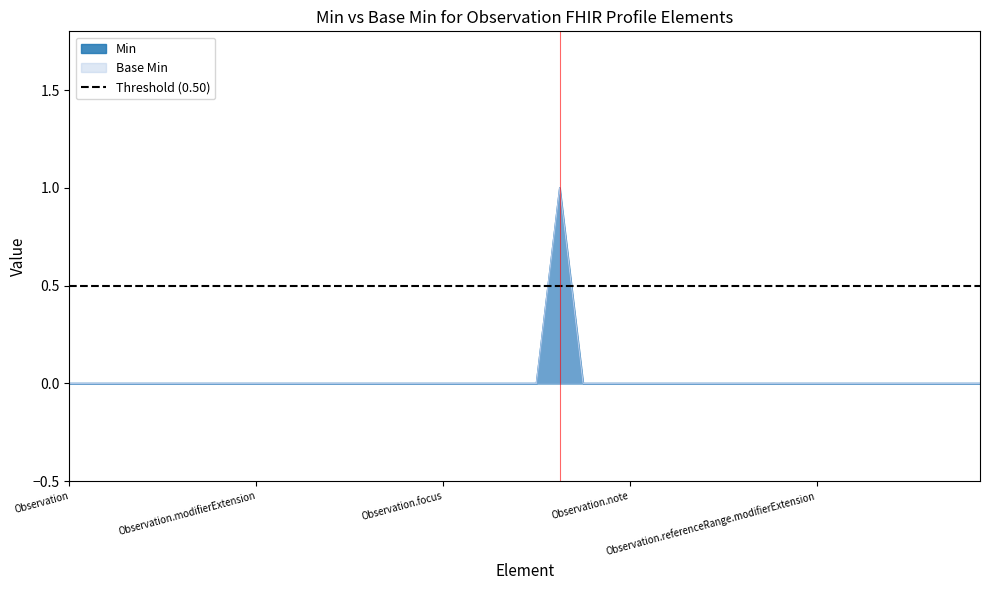

Reading left to right, extract all data points from this chart.

Min: 0	0	0	0	0	0	0	0	0	0	0	0	0	0	0	0	0	0	0	0	0	1	0	0	0	0	0	0	0	0	0	0	0	0	0	0	0	0	0	0
Base Min: 0	0	0	0	0	0	0	0	0	0	0	0	0	0	0	0	0	0	0	0	0	1	0	0	0	0	0	0	0	0	0	0	0	0	0	0	0	0	0	0